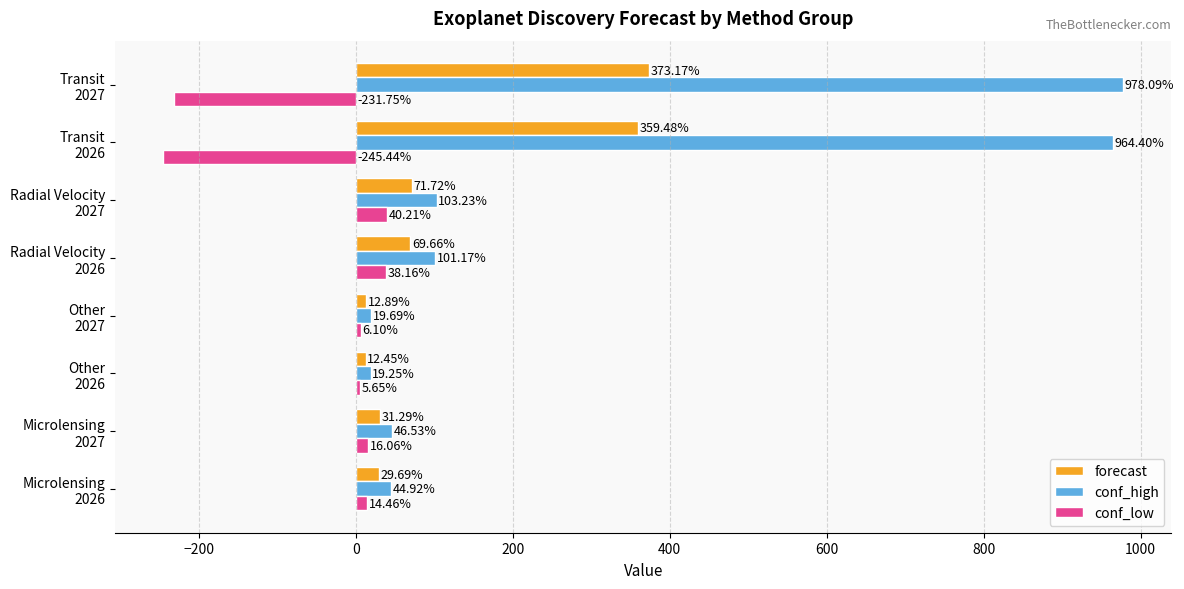

List the series in order of their overall mean, highest first.

conf_high, forecast, conf_low